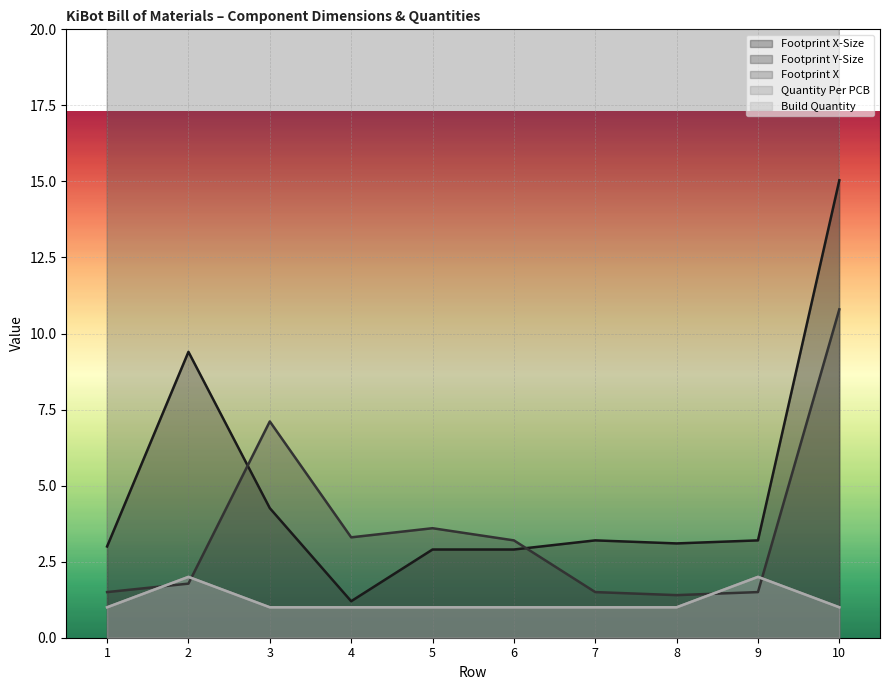

How many data points does each series have?

10